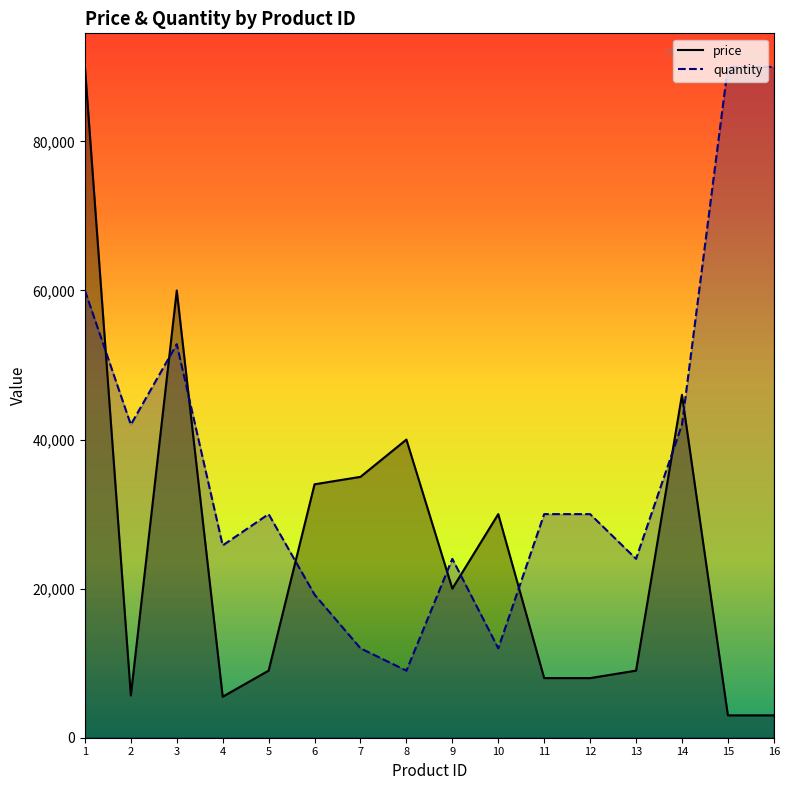

Is it true that price equals 46000 at 14?

True